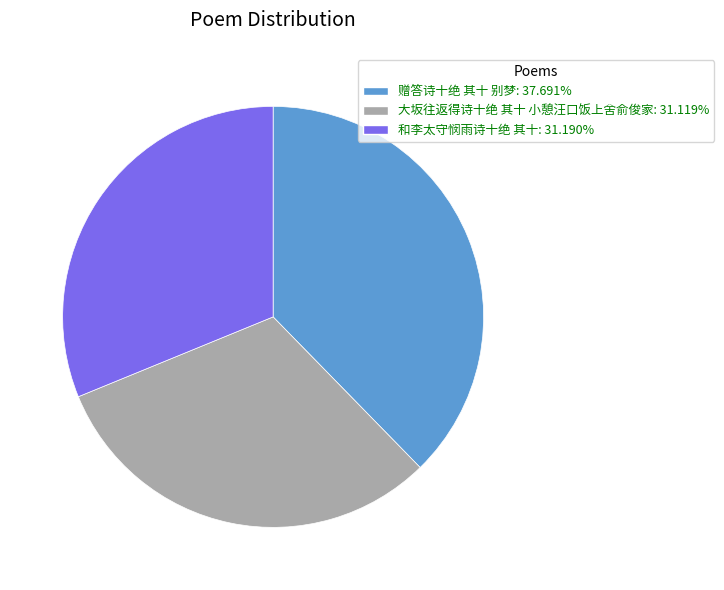

What is the ratio of the value at 赠答诗十绝 其十 别梦: 37.691% to the value at 大坂往返得诗十绝 其十 小憩汪口饭上舍俞俊家: 31.119%?

1.2